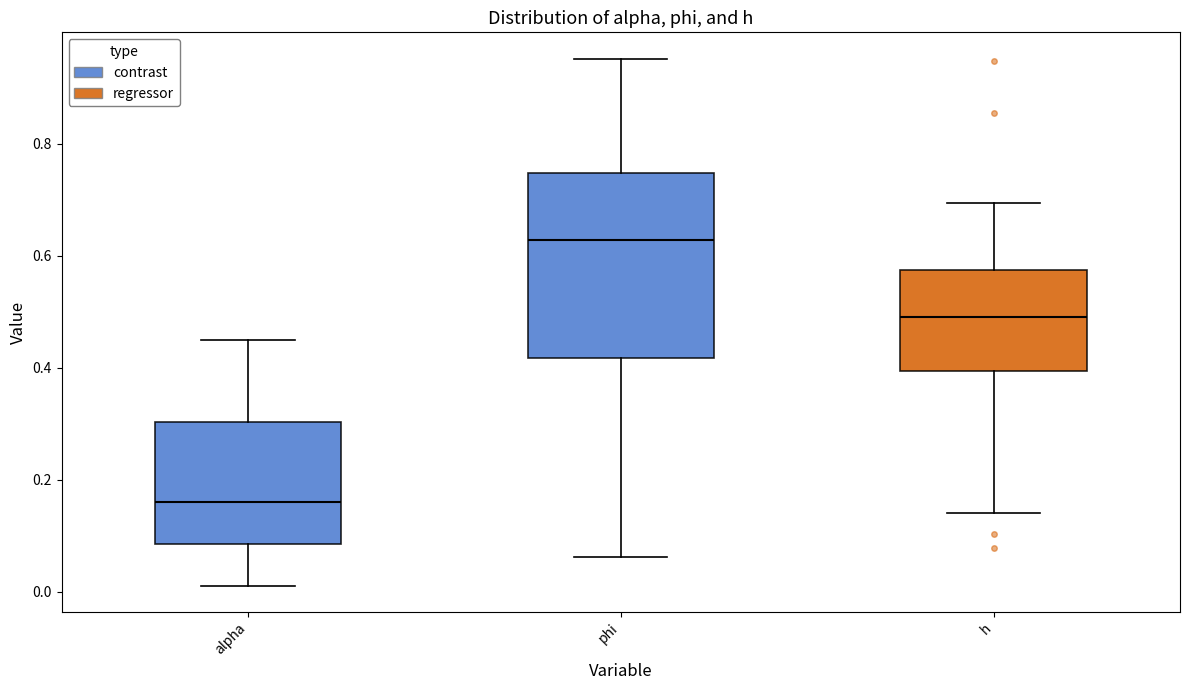

Reading left to right, read every box against the y-axis: the position of its median line, the range the box covers, and the ends of its whiskers. The values are not printed on the chart, so give them approximately, as read against the axis.

alpha: median 0.16, box 0.08 to 0.30, whiskers 0.02 to 0.46
phi: median 0.62, box 0.42 to 0.74, whiskers 0.06 to 0.96
h: median 0.48, box 0.40 to 0.58, whiskers 0.14 to 0.70